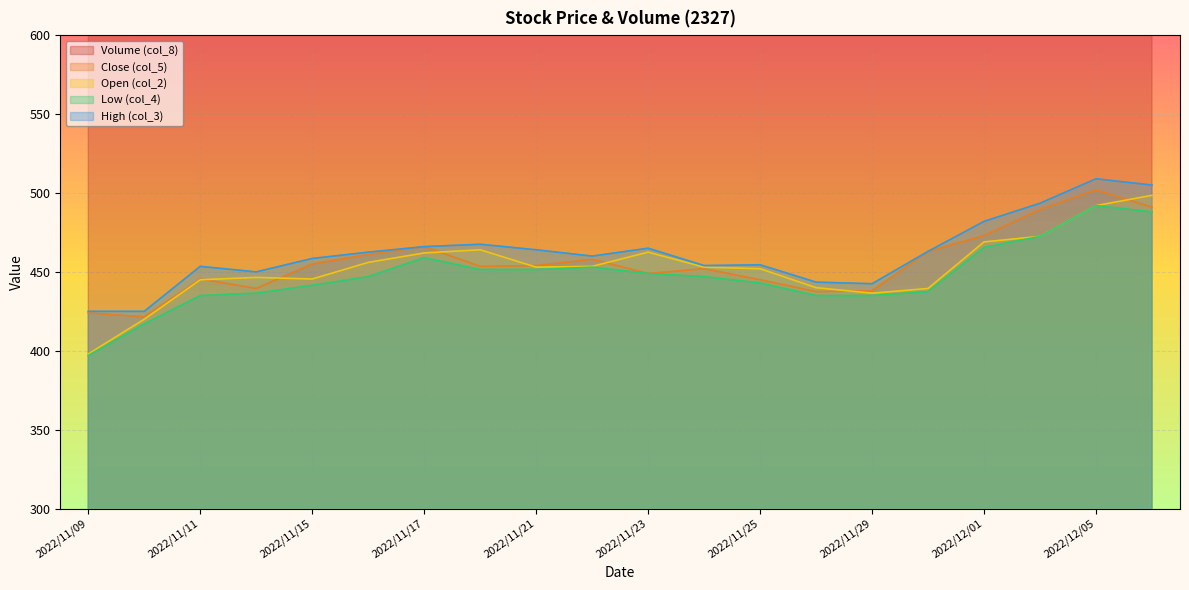

Reading left to right, what are all the values shown in this chart?

Volume (col_8): 8749.6	3720.1	7785.2	4446.7	5404.7	6451.3	3384.5	3673.6	2681.9	1953.0	2554.4	2679.2	1591.9	2220.8	1916.0	4658.5	6114.9	5347.9	4921.3	3141.0
Close (col_5): 424.0	421.5	445.5	439.5	455.0	461.0	466.0	453.5	454.0	458.0	449.0	452.0	445.0	437.5	438.0	463.0	473.0	489.5	502.0	491.0
Open (col_2): 398.0	420.0	445.0	446.5	445.5	456.0	462.0	464.0	453.0	453.5	462.5	453.0	452.0	440.0	436.5	439.5	469.0	472.5	492.0	498.5
Low (col_4): 397.0	417.0	435.0	436.5	441.5	447.0	459.0	451.5	451.5	453.0	449.0	447.0	443.0	435.0	435.0	437.5	465.5	472.5	492.0	488.0
High (col_3): 425.0	425.0	453.5	450.0	458.5	462.5	466.0	467.5	464.0	460.0	465.0	454.0	454.5	443.5	442.5	463.0	482.0	493.5	509.0	505.0